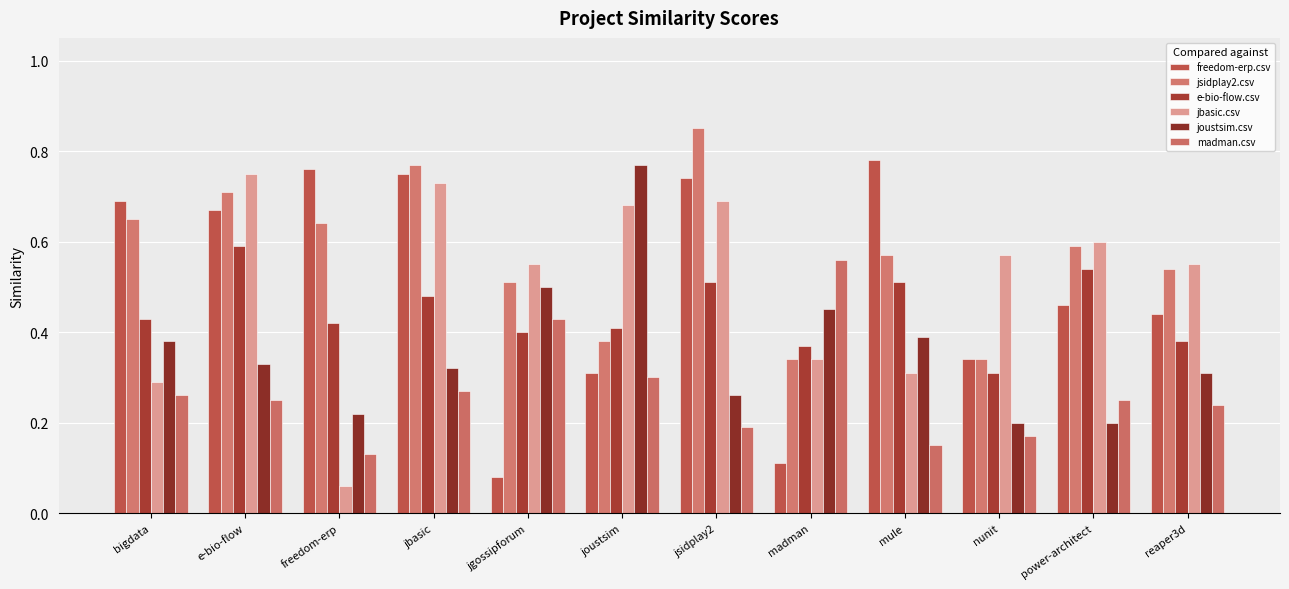

Which has a higher value, jbasic or jgossipforum?

jbasic